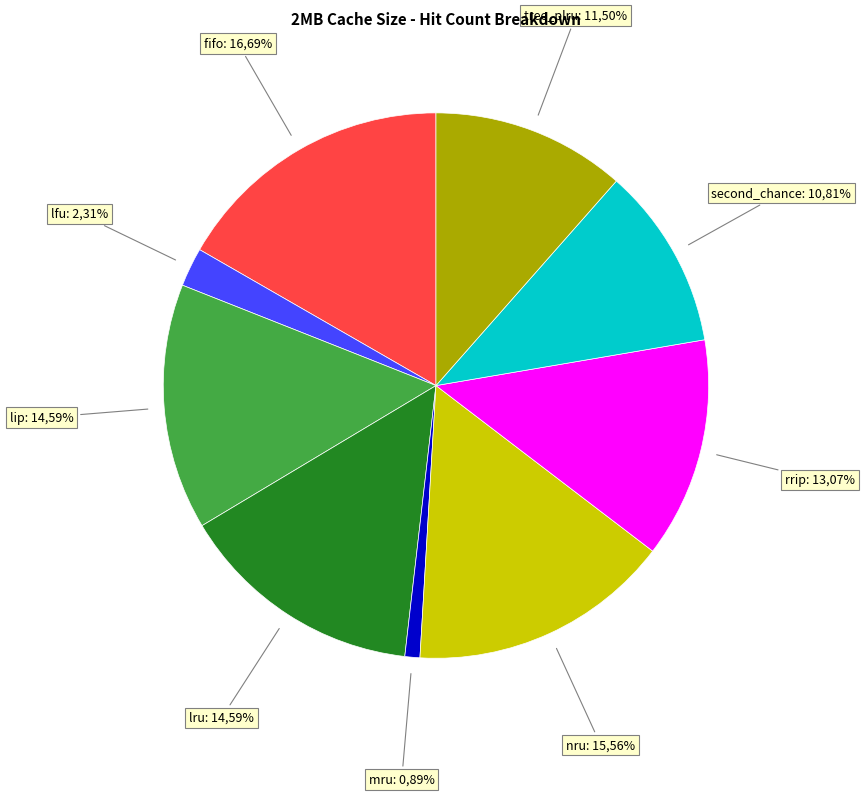

What is the total percentage of fifo and second_chance?

27.5%